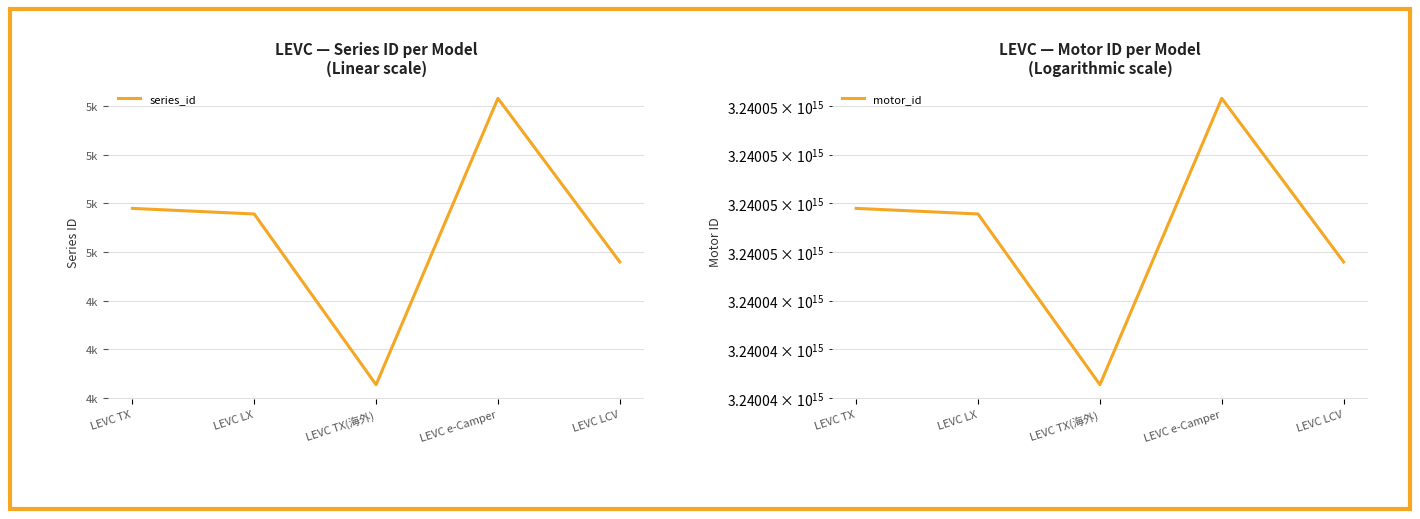

What is the value of the series_id point at the 5th from the left?

4559